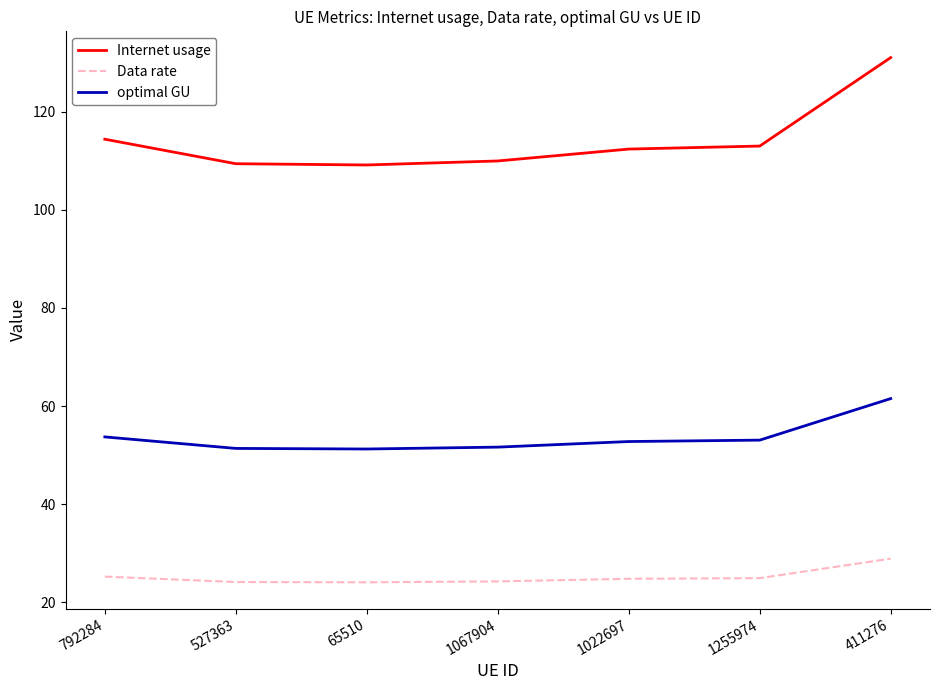

What is the difference between the maximum and minimum values in the Data rate series?

4.8